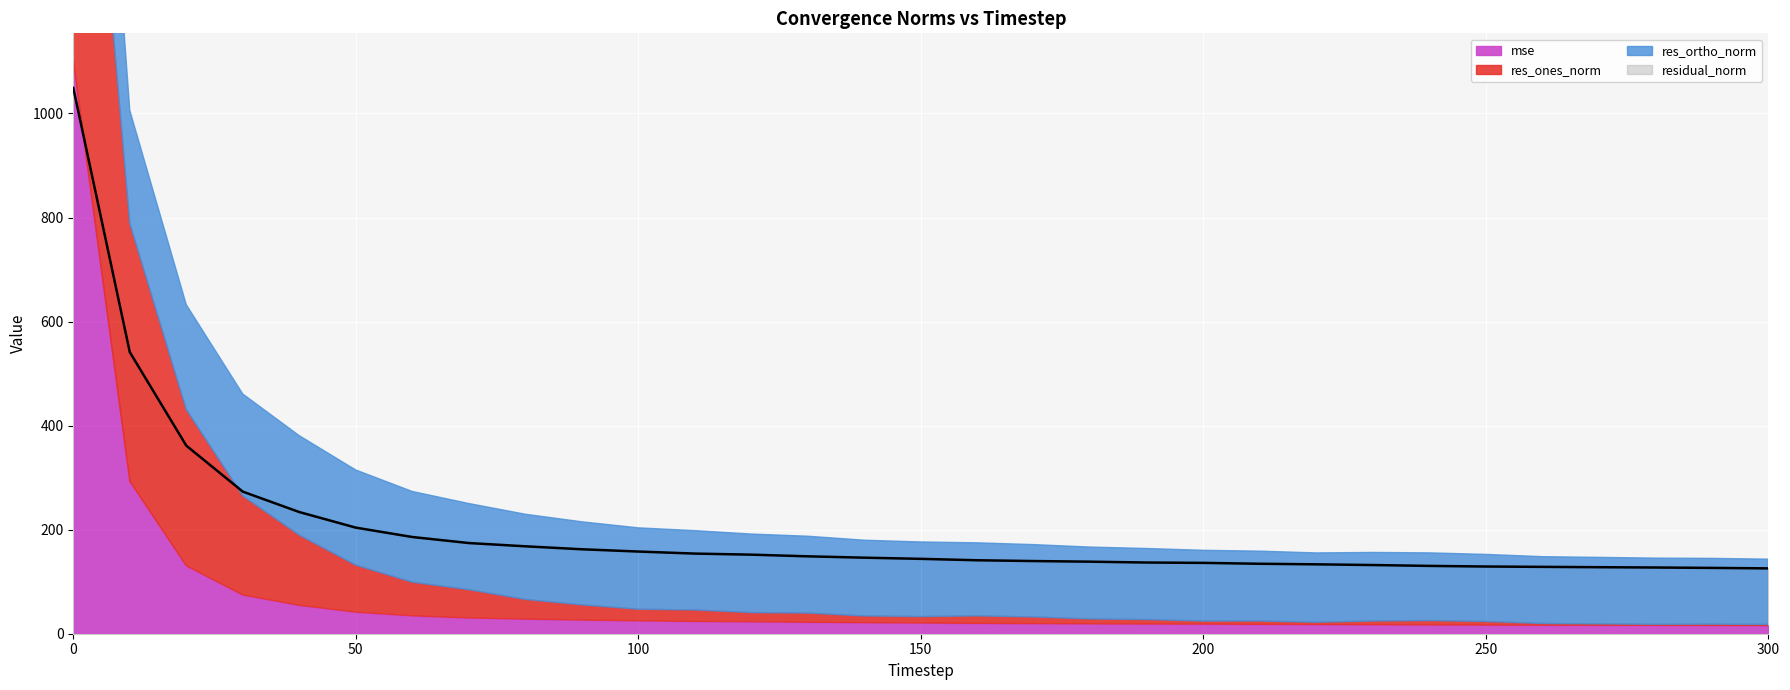

What is the total value across all series at 80?

397.7